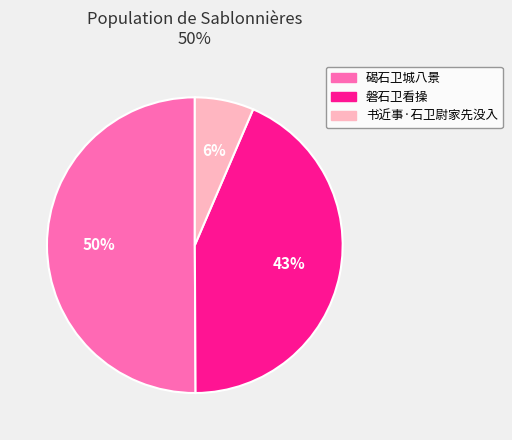

The 磐石卫看操 slice represents 51% of the pie. True or false?

False